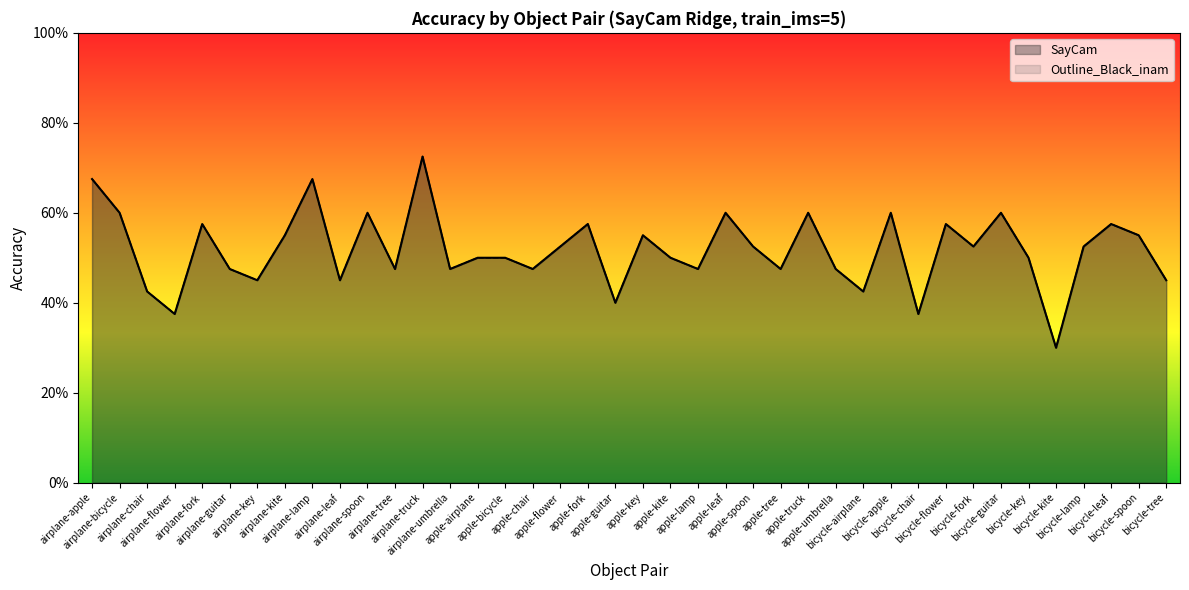

At which category does the chart reach its minimum across all series?

bicycle-kite